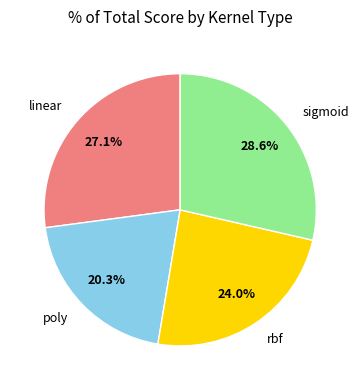

Does any single category account for the majority?

No